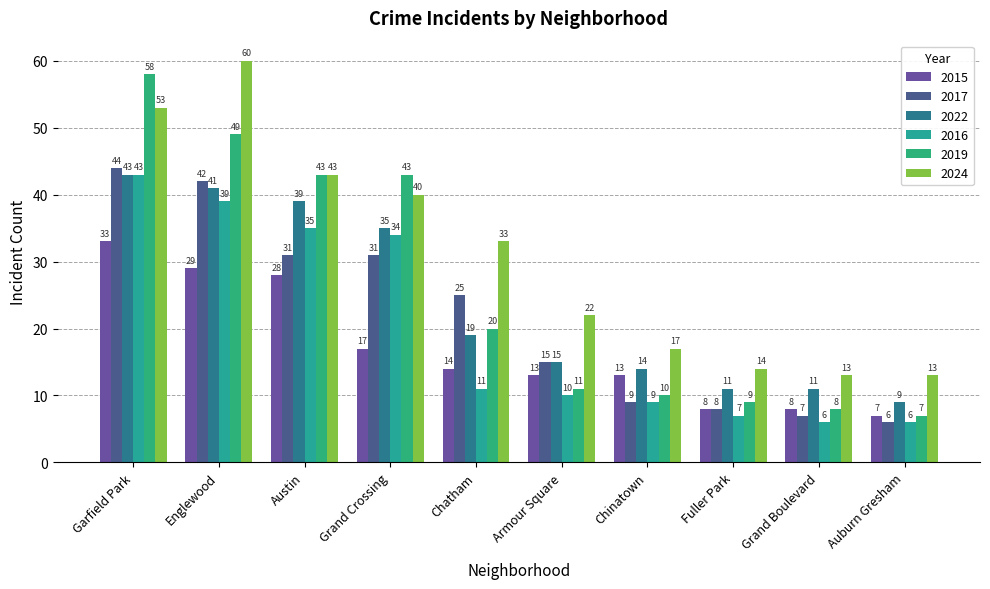

Count the number of data series in this chart.

6